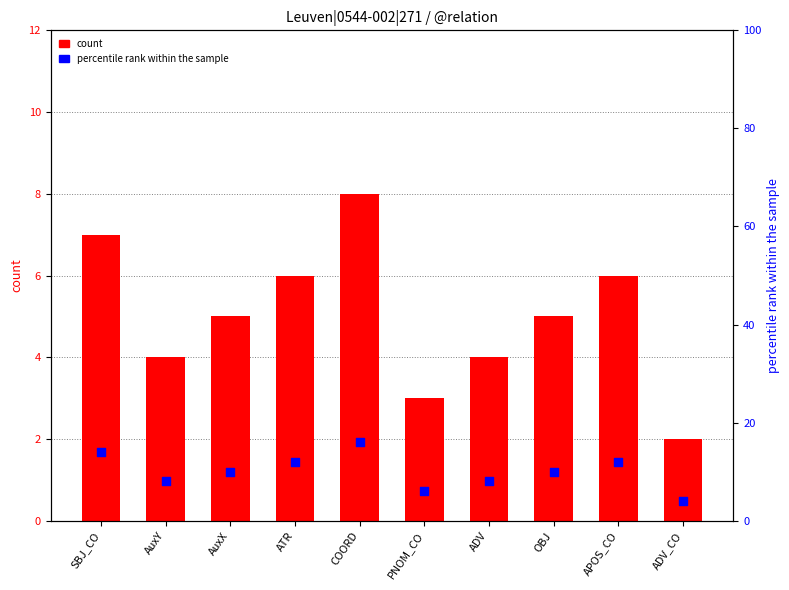

Is the value of count at AuxY greater than the value of percentile rank within the sample at OBJ?

No